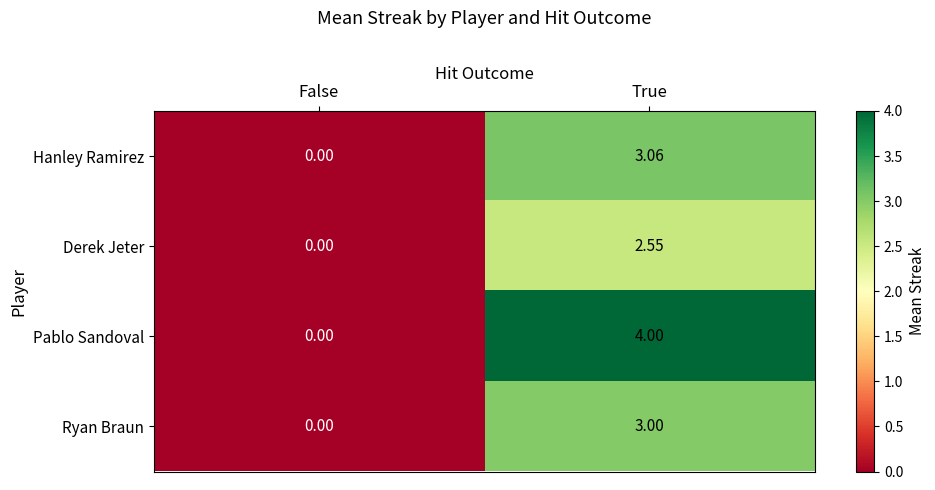

Between False and True, which series saw the biggest shift?

Pablo Sandoval